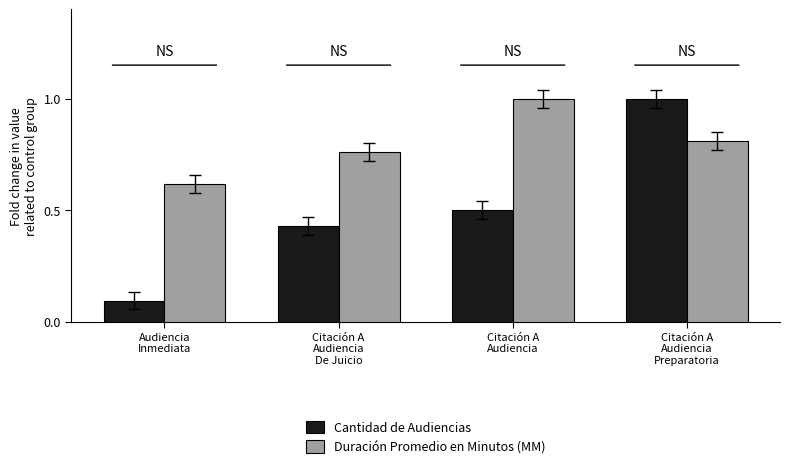

Are the bars horizontal?

No